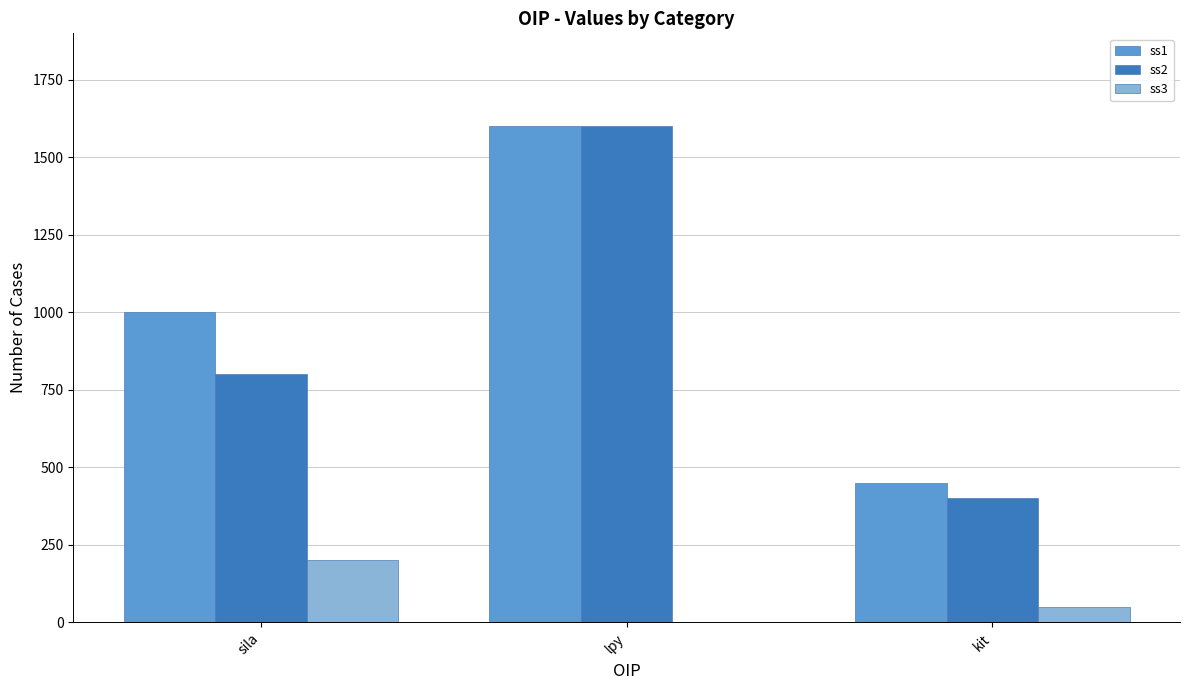

What is the sum of all ss3 values?

250